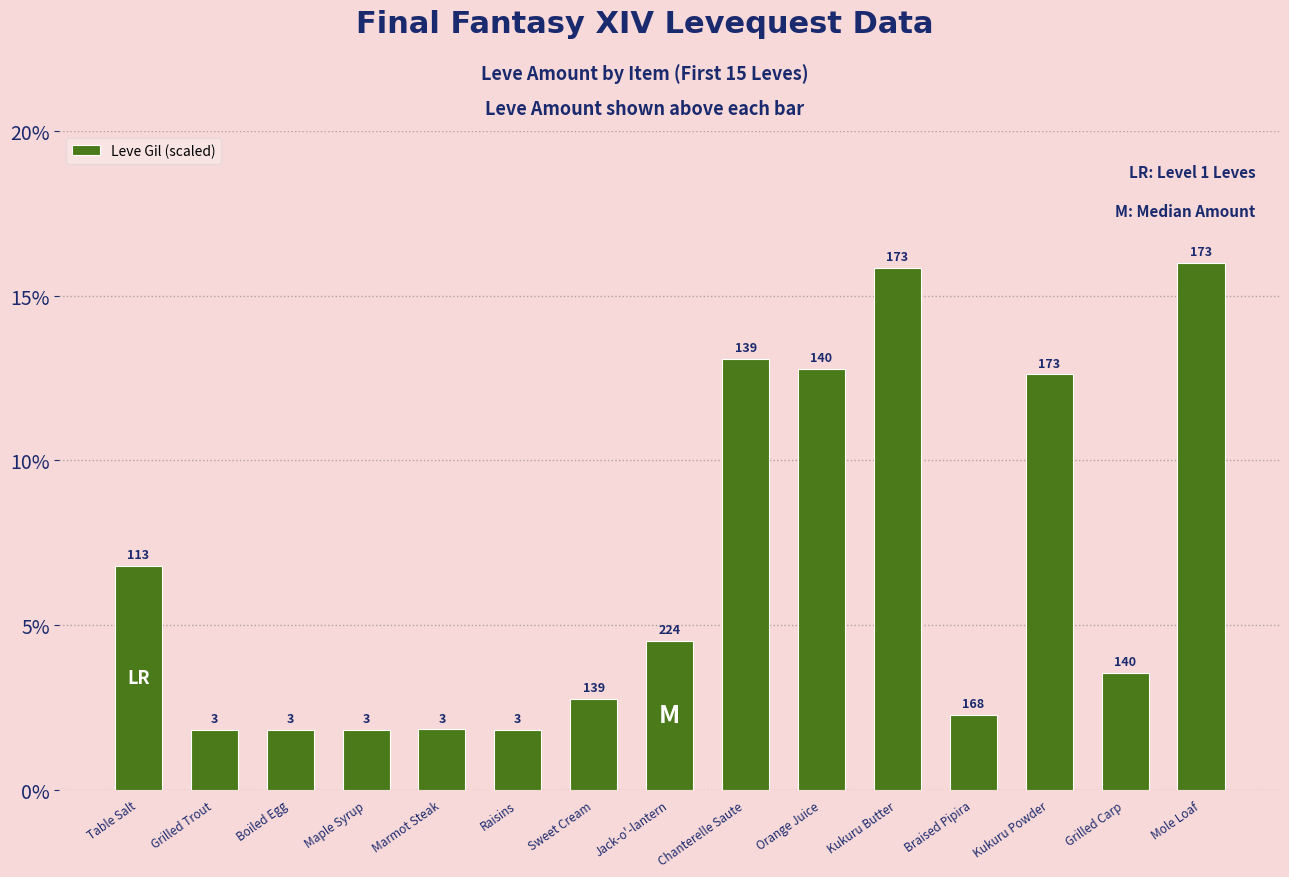

Does the chart contain any negative values?

No